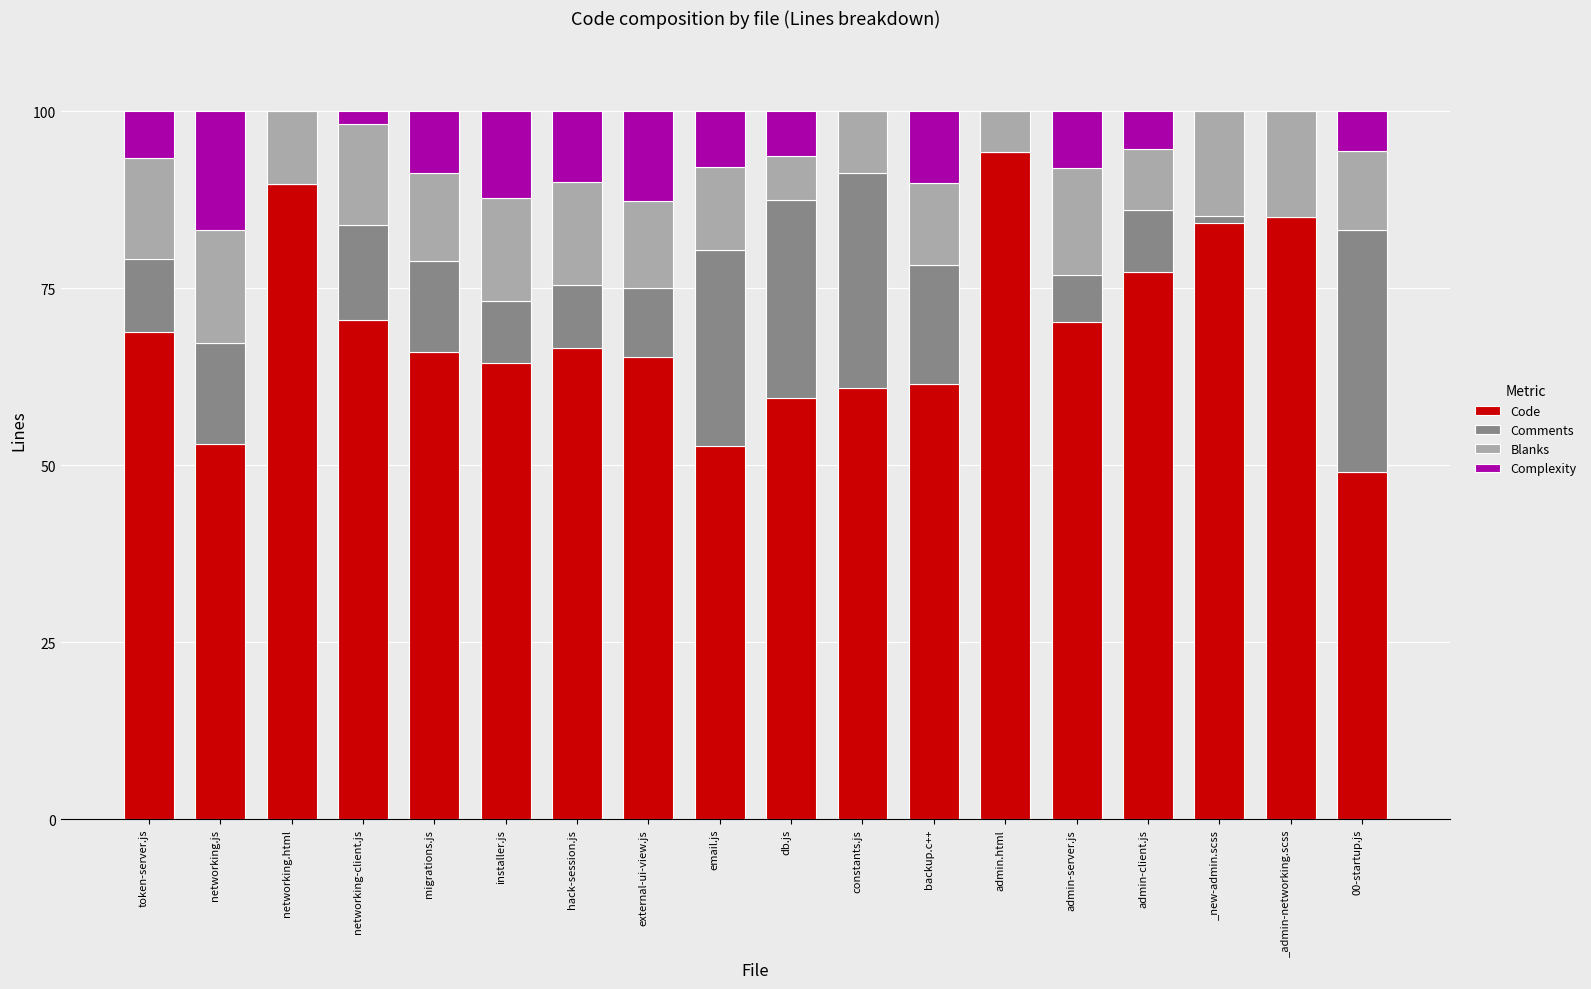

What is the total value across all series at token-server.js?

100.0